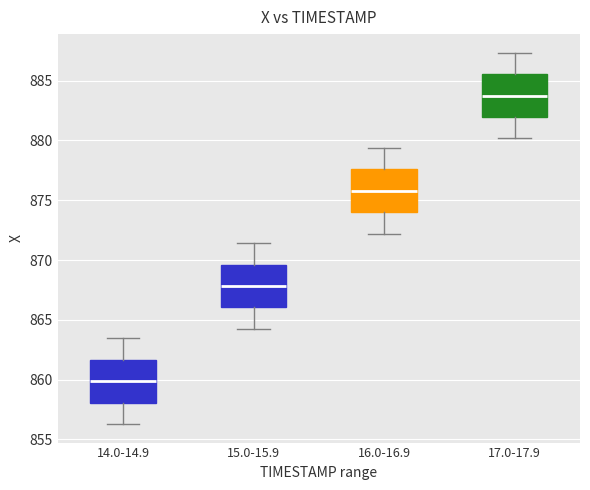

Reading left to right, transcribe this box plot: for each box, give where its median line is, the range the box spans, and where its two whiskers end, as read against the y-axis. The values are not printed on the chart, so give them approximately, as read against the axis.

14.0-14.9: median 860.0, box 858.0 to 861.5, whiskers 856.5 to 863.5
15.0-15.9: median 868.0, box 866.0 to 869.5, whiskers 864.5 to 871.5
16.0-16.9: median 876.0, box 874.0 to 877.5, whiskers 872.0 to 879.5
17.0-17.9: median 884.0, box 882.0 to 885.5, whiskers 880.0 to 887.5